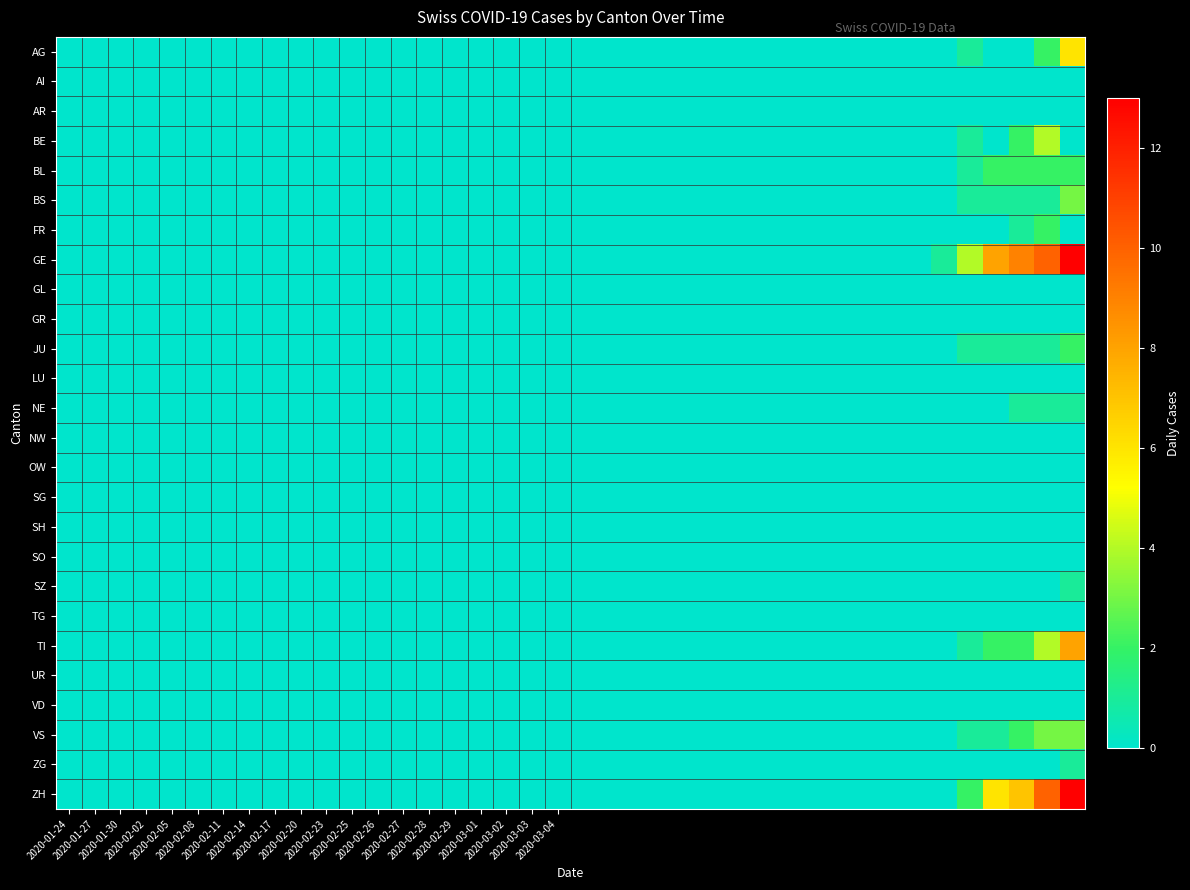

Rank the series by their maximum value, from lowest to highest.

AI, AR, GL, GR, LU, NW, OW, SG, SH, SO, TG, UR, VD, NE, SZ, ZG, BL, FR, JU, BS, VS, BE, AG, TI, GE, ZH